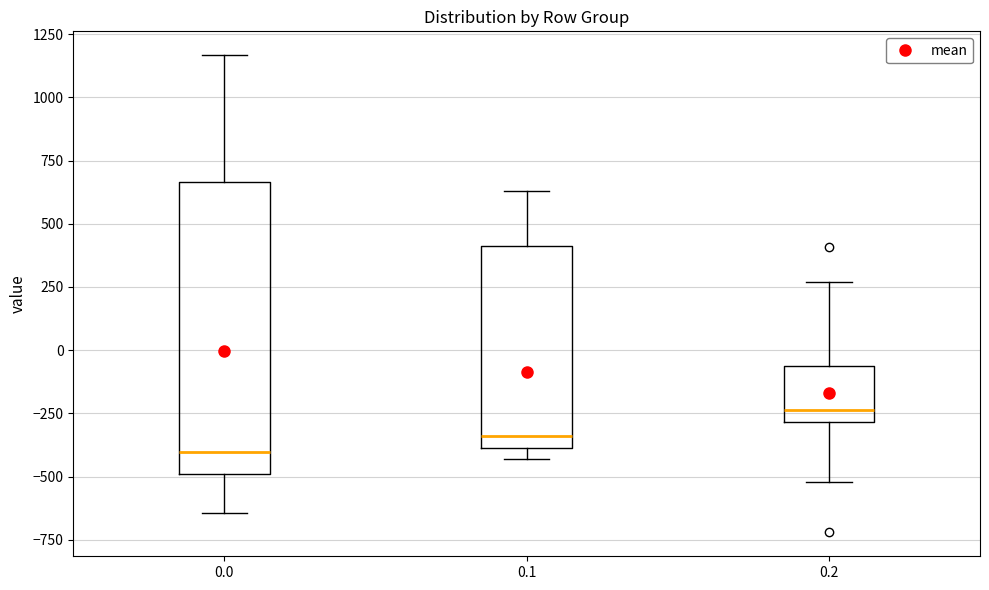

Which box has the lowest median line?

0.0